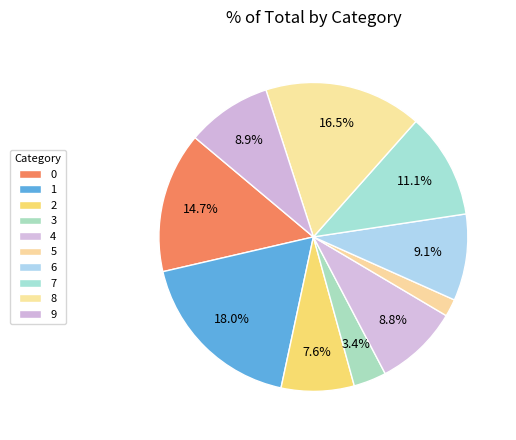

Does 5 represent more than half of the total?

No